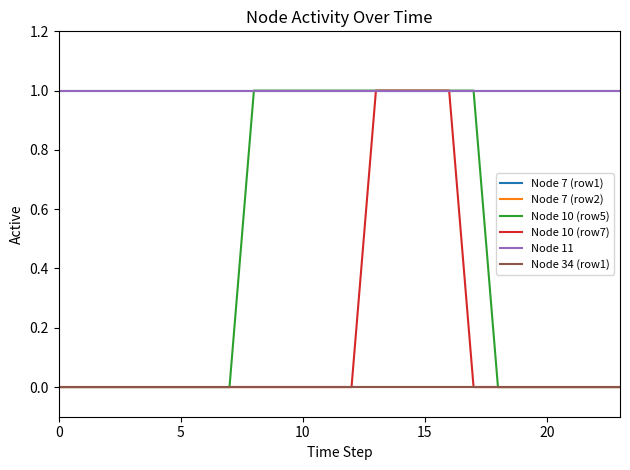

True or false: Node 7 (row2) and Node 10 (row5) intersect in this chart.

False